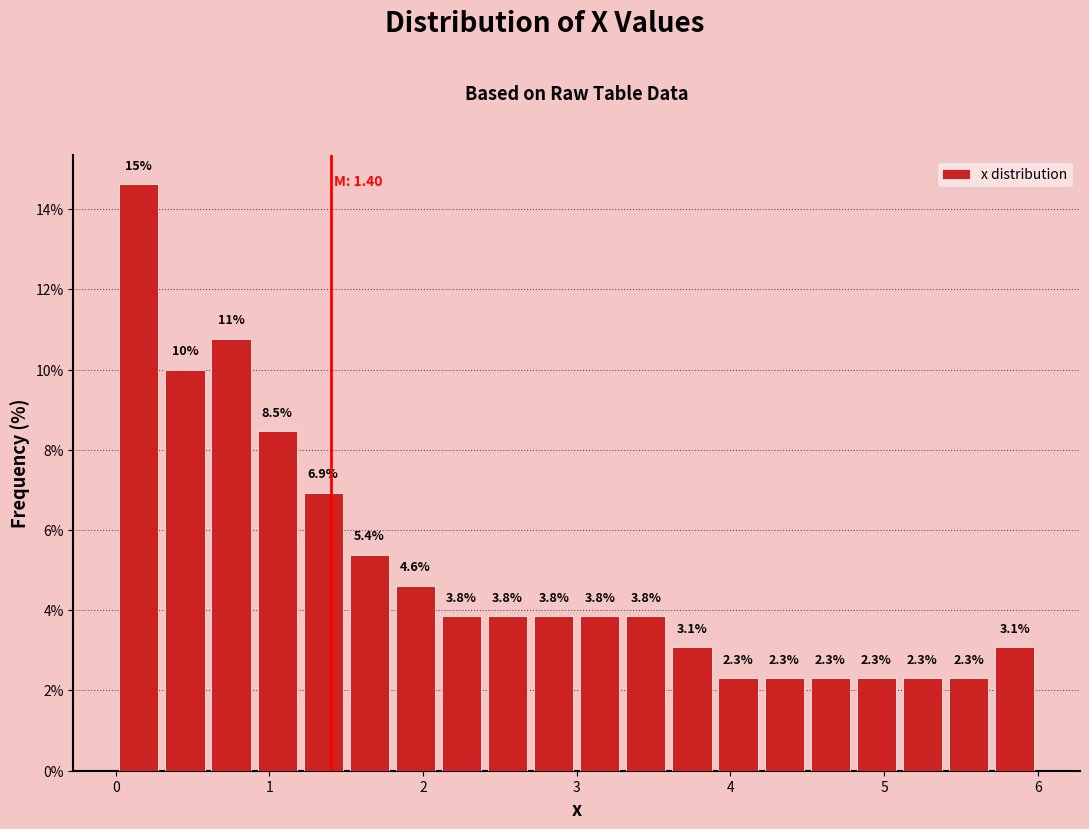

Around what value on the x-axis is the tallest bar? Give the approximate position of its centre, as read against the axis.

0.2